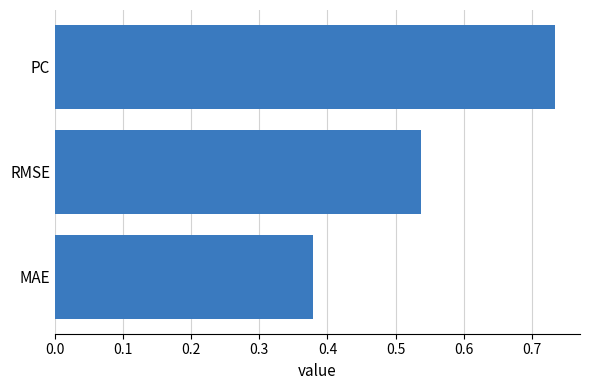

What is the sum of the values at RMSE and PC?

1.3